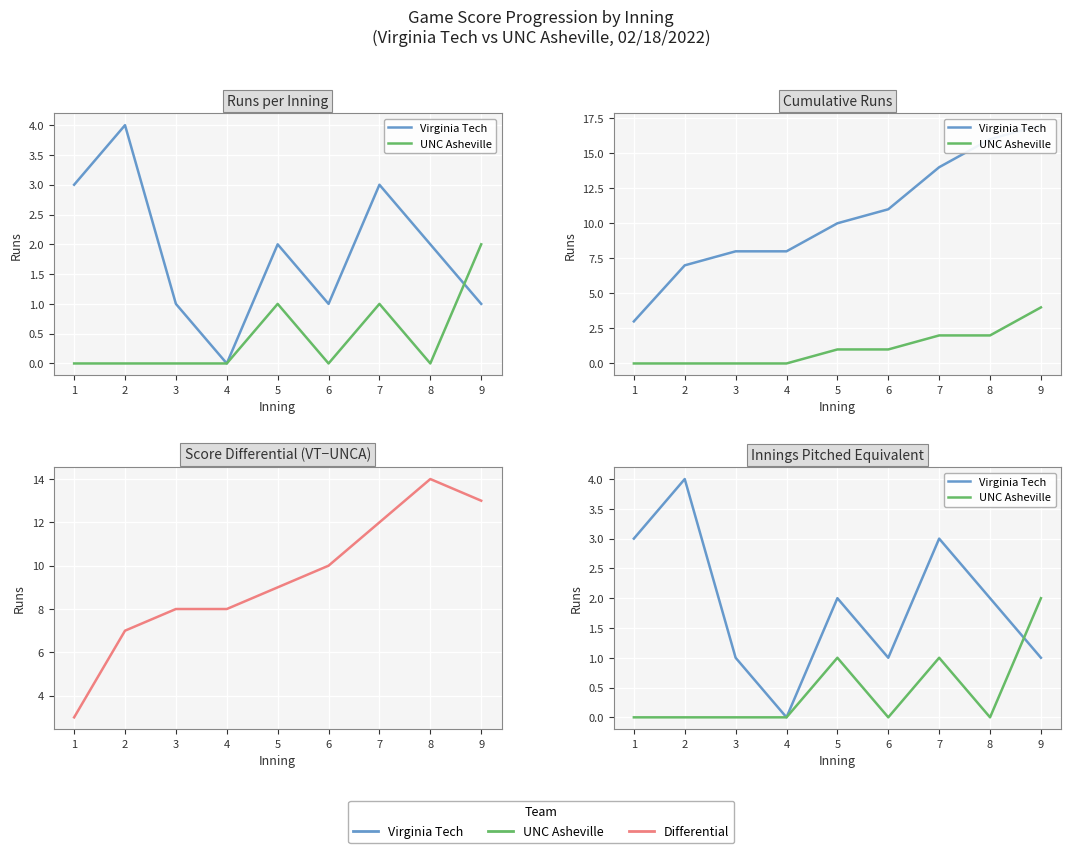

True or false: Differential has a value of 10 at 6.

True